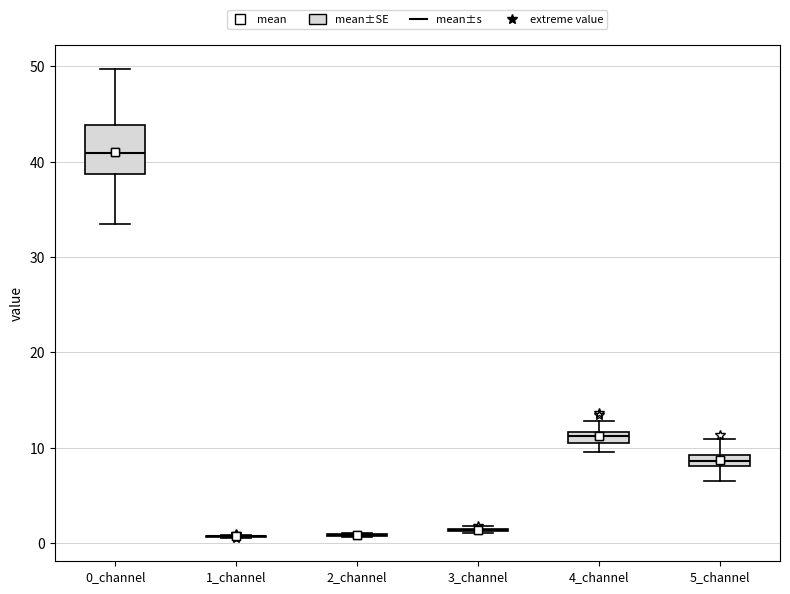

Comparing the boxes themselves (not the whiskers), which one is the tallest?

0_channel